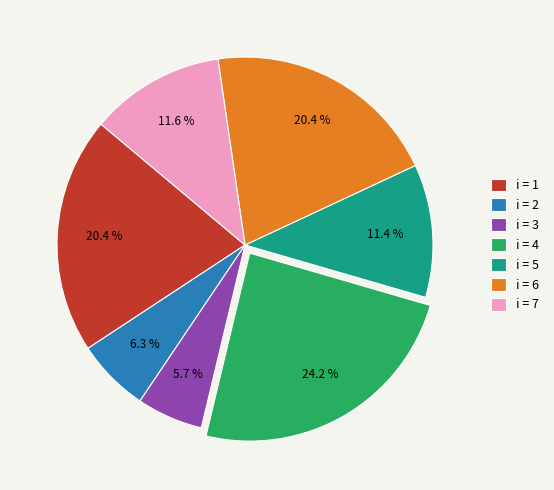

Which slice is the largest?

i = 4